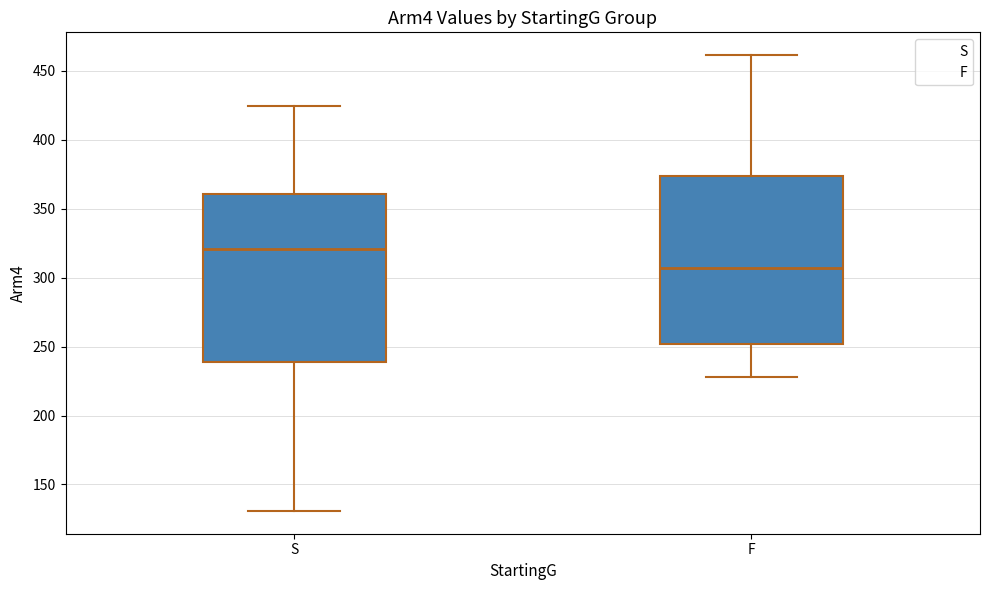

Reading left to right, transcribe this box plot: for each box, give where its median line is, the range the box spans, and where its two whiskers end, as read against the y-axis. The values are not printed on the chart, so give them approximately, as read against the axis.

S: median 320, box 240 to 360, whiskers 130 to 425
F: median 305, box 250 to 375, whiskers 230 to 460